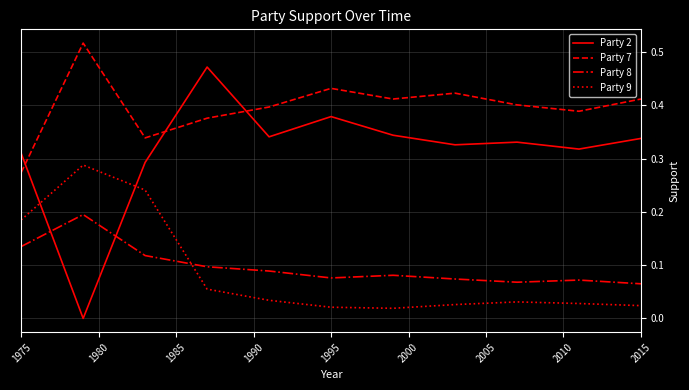

True or false: Party 9 and Party 7 cross at least once.

False